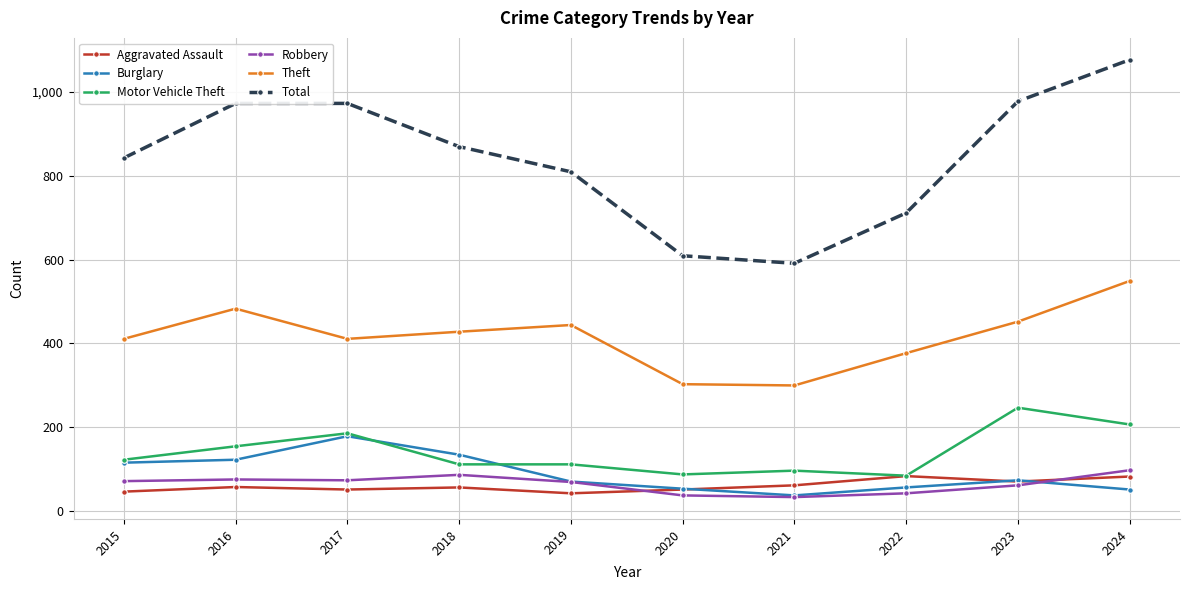

What is the average value of the Robbery series?

65